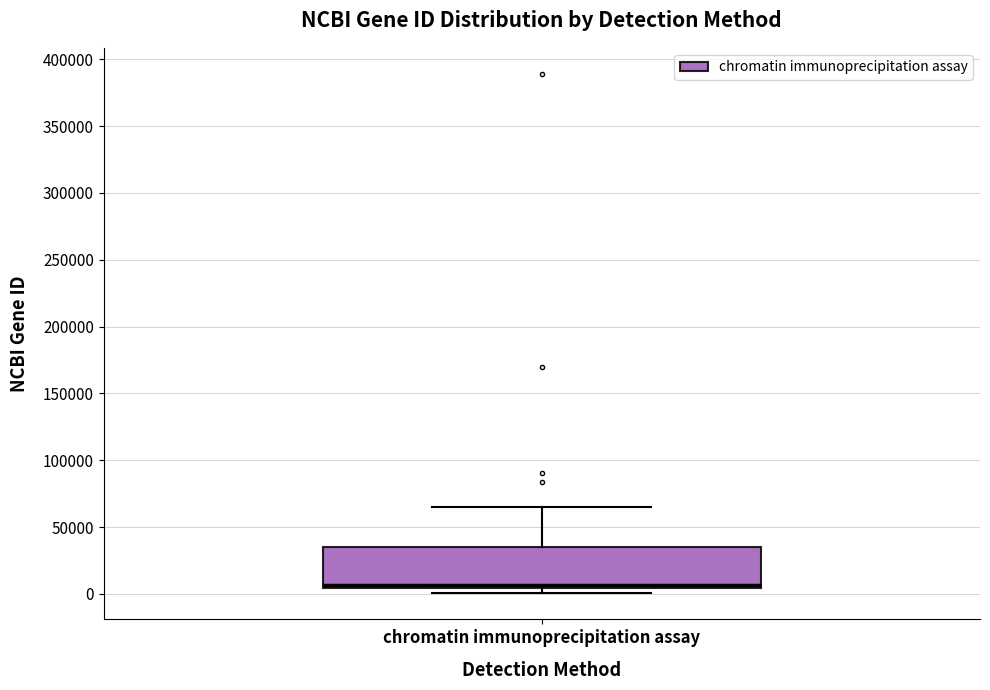

Read this box plot against the y-axis: the position of the median line, the range covered by the box, and the ends of both whiskers. The values are not printed on the chart, so give them approximately, as read against the axis.

median 5000 (just above the box's lower edge), box 5000 to 35000, whiskers 0 to 65000